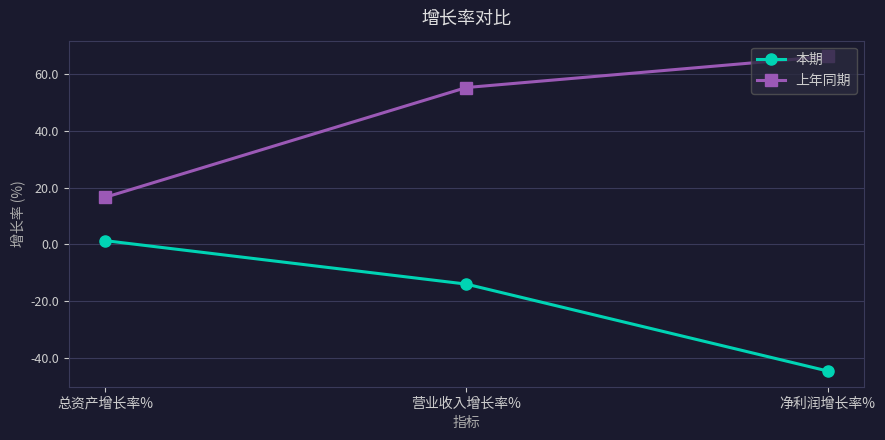

What position from the right is 总资产增长率%?

3